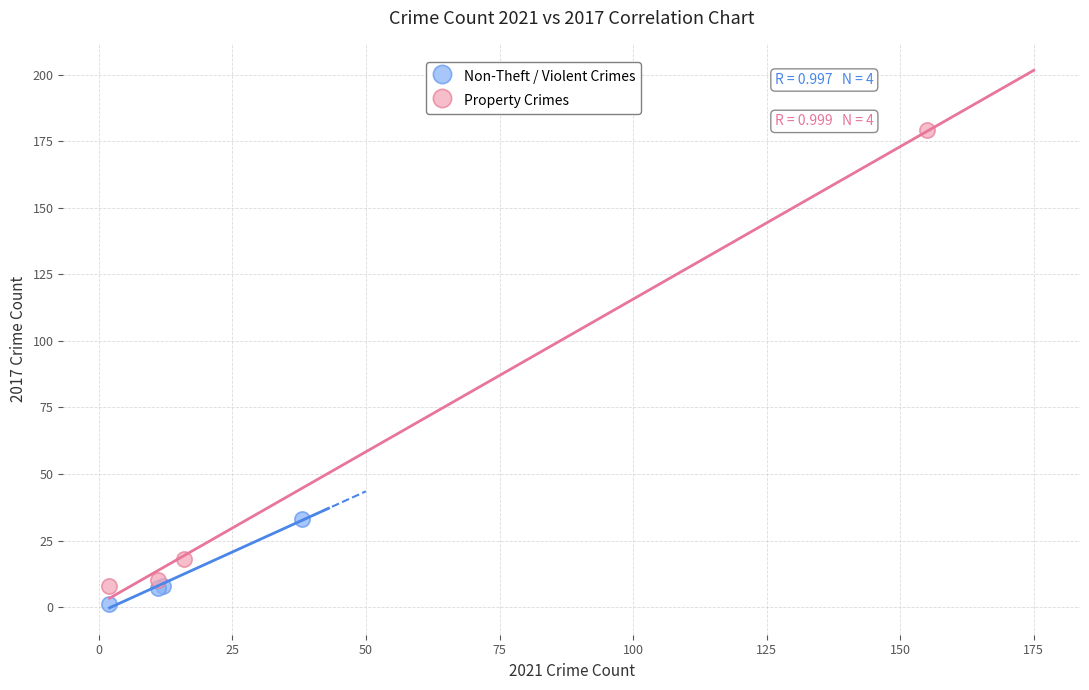

Which series reaches the maximum Y coordinate?

Property Crimes